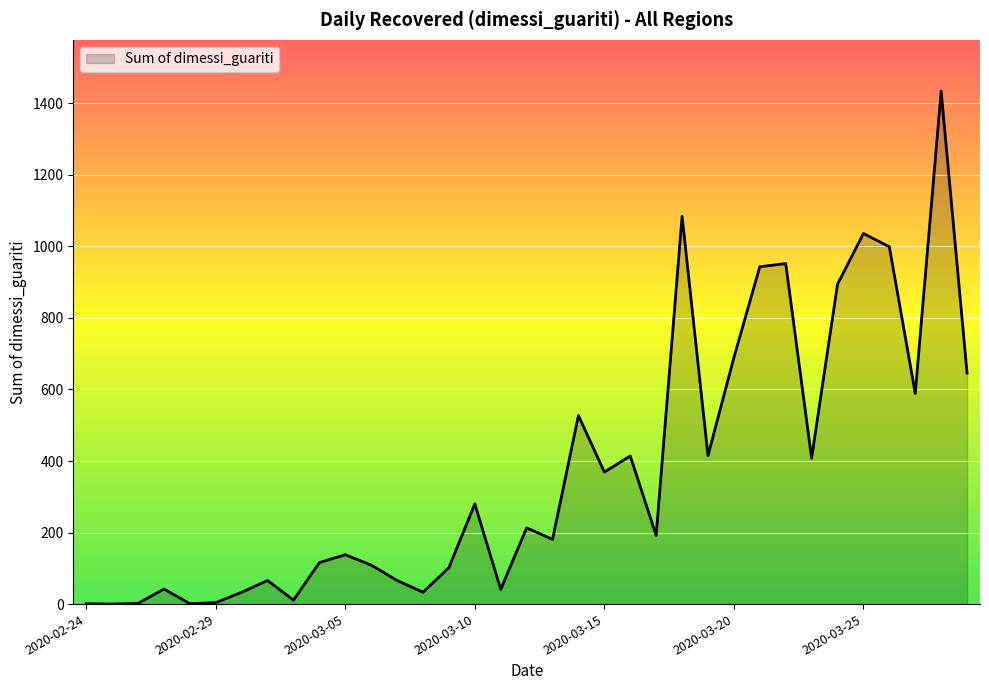

What is the greatest value displayed?

1434